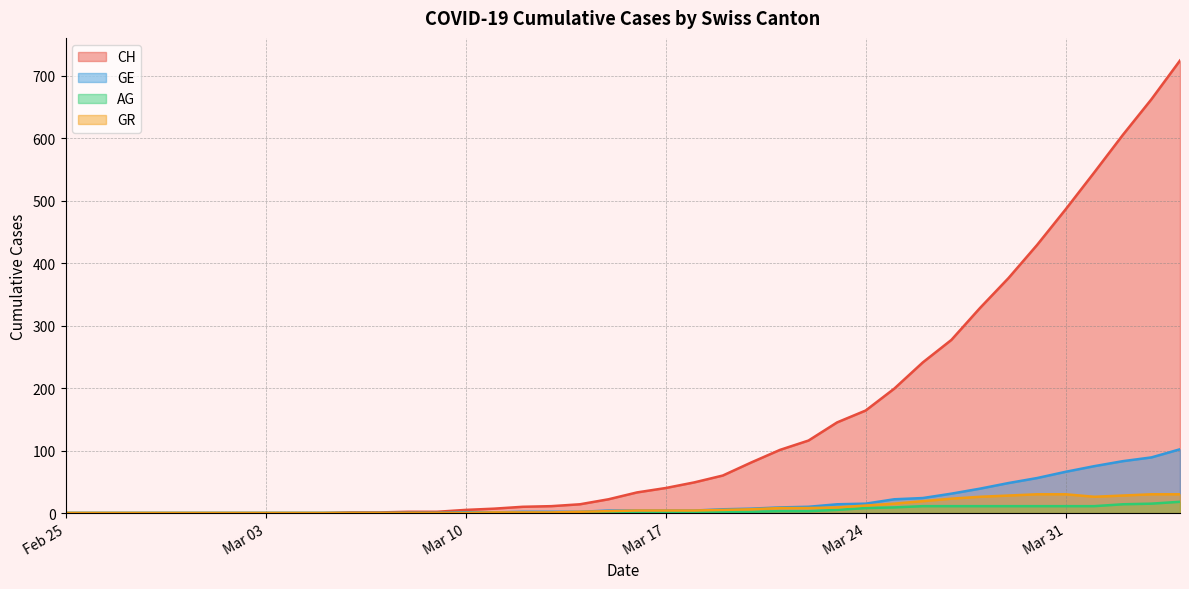

How many distinct data groups are displayed?

4